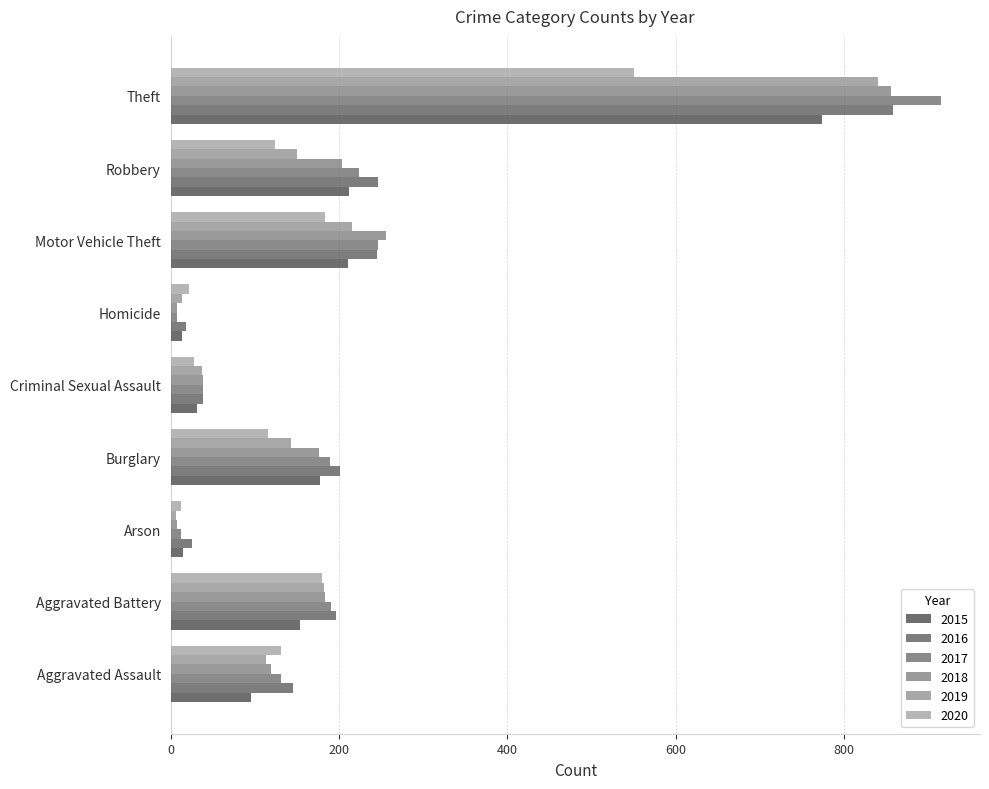

How many values in the 2016 series are below 196?

4